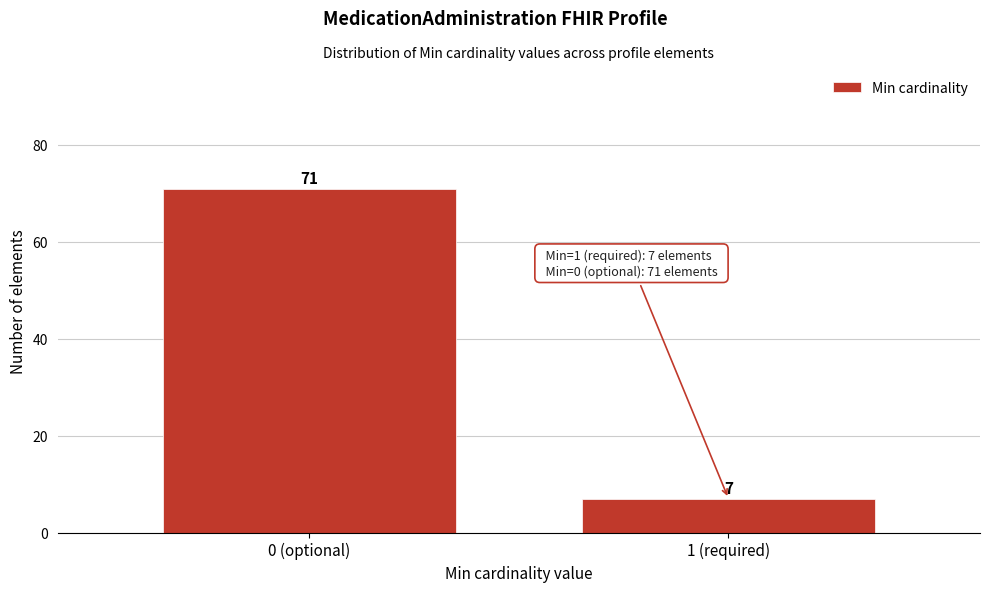

Reading right to left, what are all the values shown in this chart?

1 (required)=7	0 (optional)=71